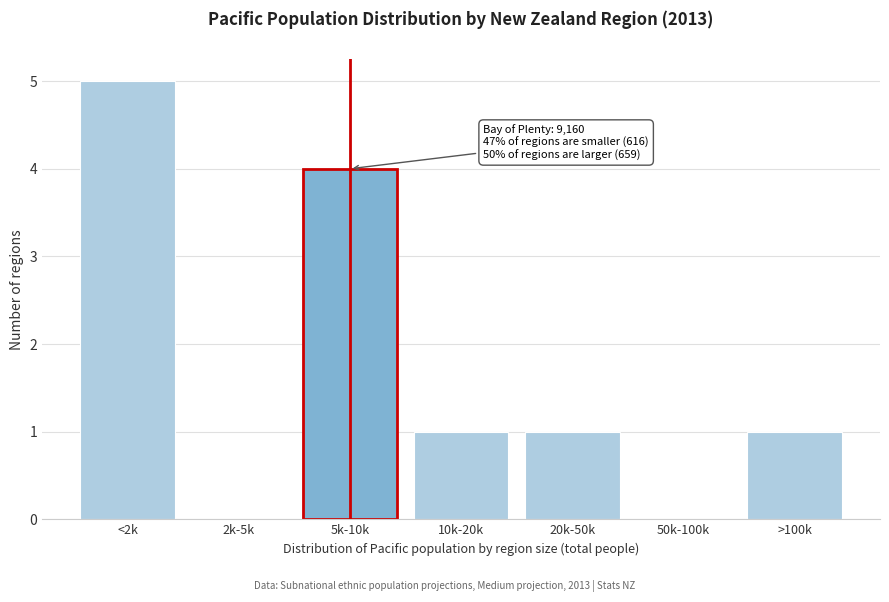

Reading left to right, what are all the values shown in this chart?

<2k=5	2k-5k=0	5k-10k=4	10k-20k=1	20k-50k=1	50k-100k=0	>100k=1